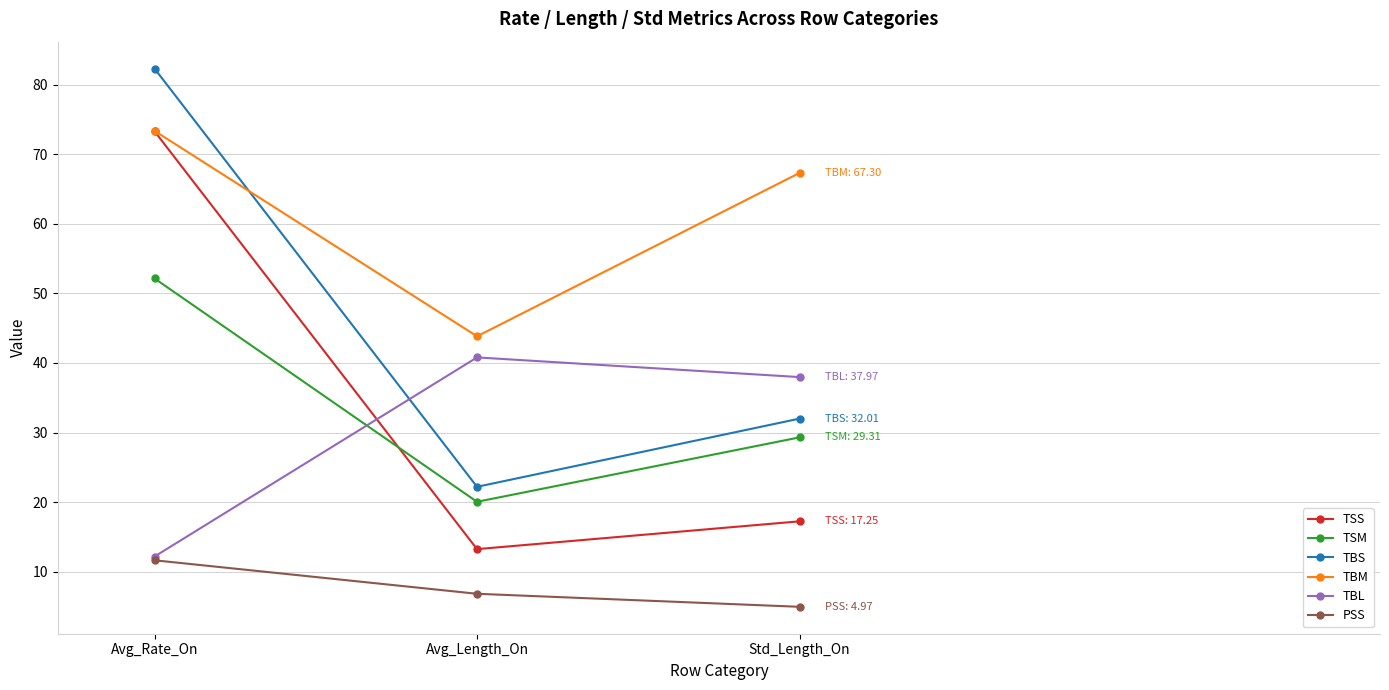

Reading left to right, what are all the values shown in this chart?

TSS: Avg_Rate_On=73.3	Avg_Length_On=13.3	Std_Length_On=17.3
TSM: Avg_Rate_On=52.1	Avg_Length_On=20.1	Std_Length_On=29.3
TBS: Avg_Rate_On=82.3	Avg_Length_On=22.2	Std_Length_On=32.0
TBM: Avg_Rate_On=73.3	Avg_Length_On=43.8	Std_Length_On=67.3
TBL: Avg_Rate_On=12.2	Avg_Length_On=40.8	Std_Length_On=38.0
PSS: Avg_Rate_On=11.7	Avg_Length_On=6.8	Std_Length_On=5.0